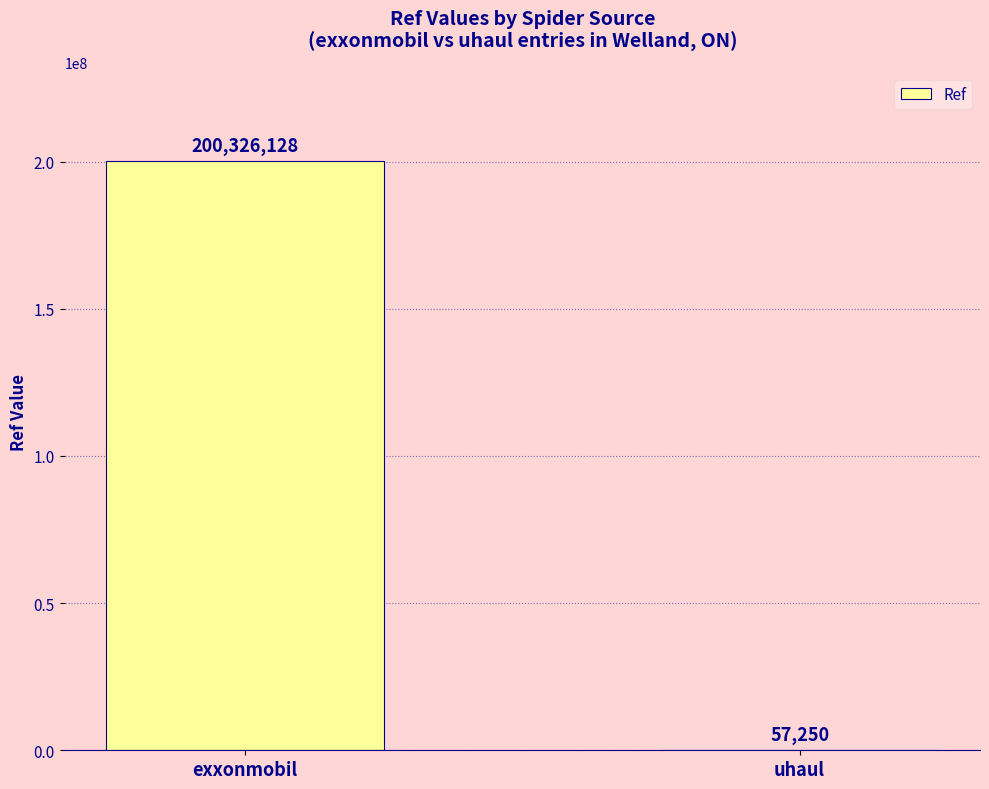

Which has a higher value, uhaul or exxonmobil?

exxonmobil